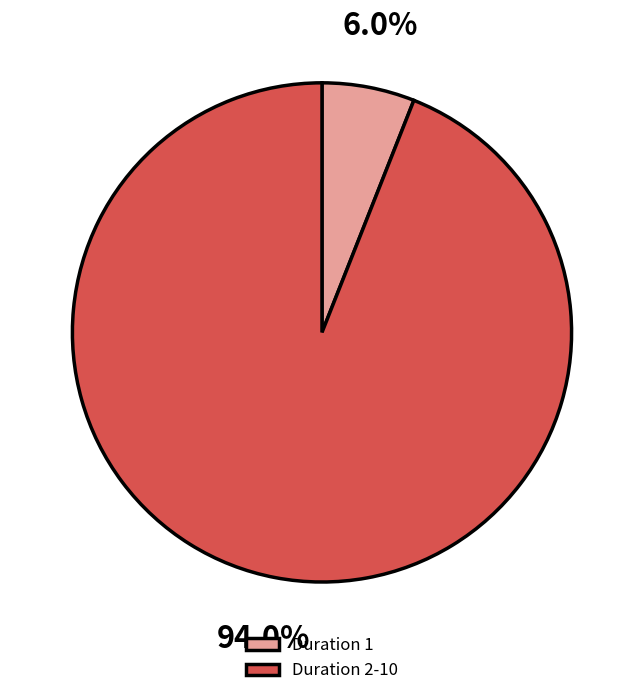

Rank the categories by value from highest to lowest.

Duration 2-10, Duration 1